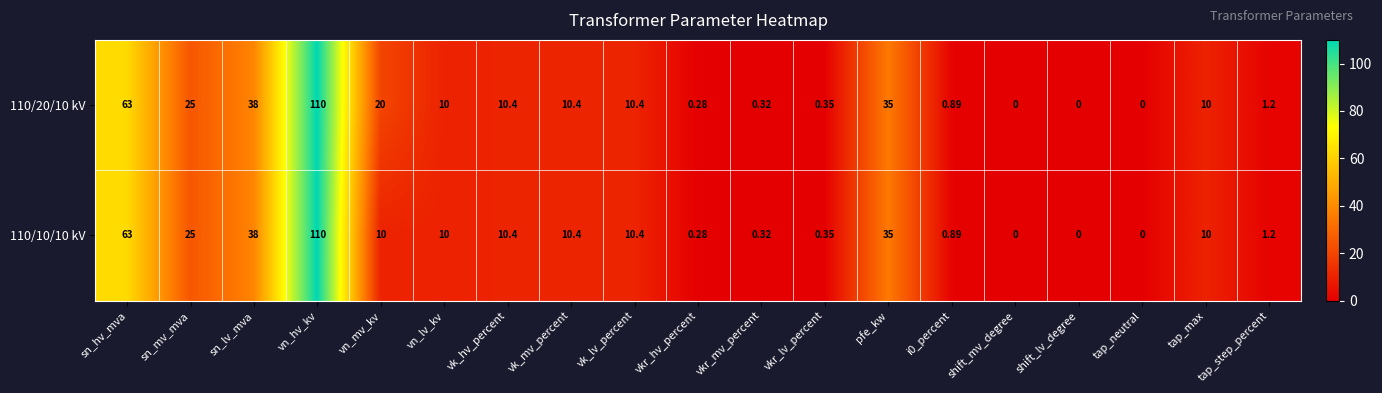

At which label is 110/20/10 kV closest to 55?

sn_hv_mva